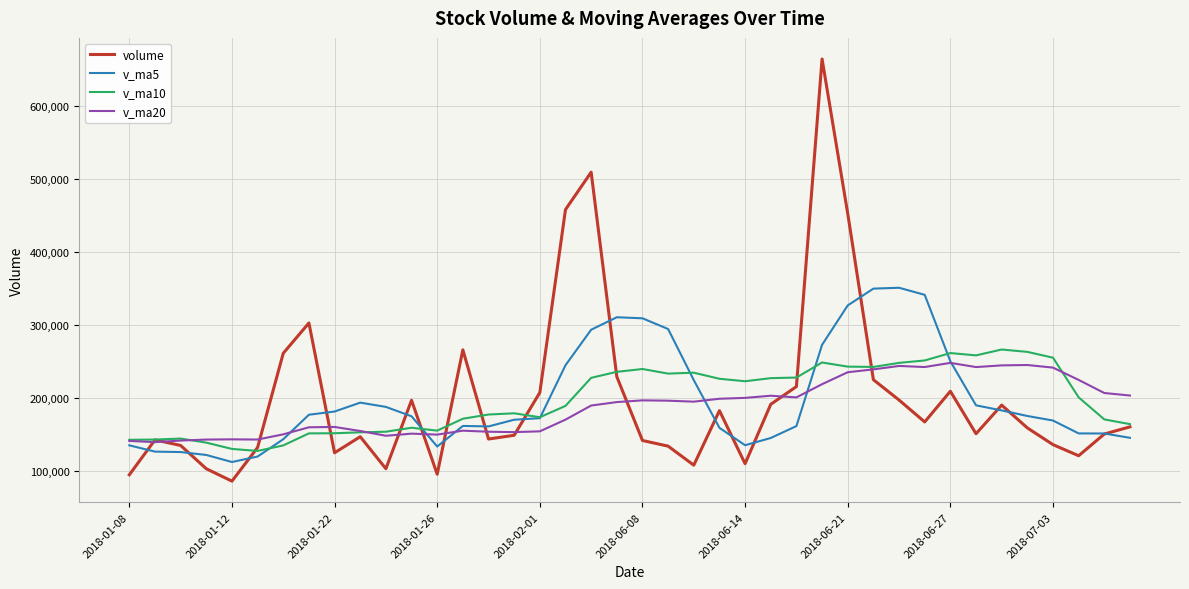

Which series has the widest spread of values?

volume